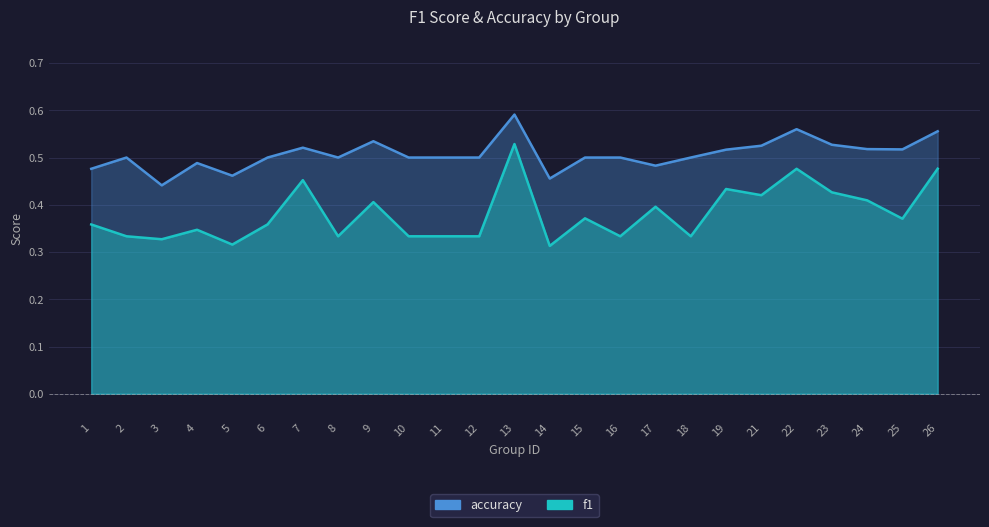

Count the f1 values in the range 0 to 1.

25